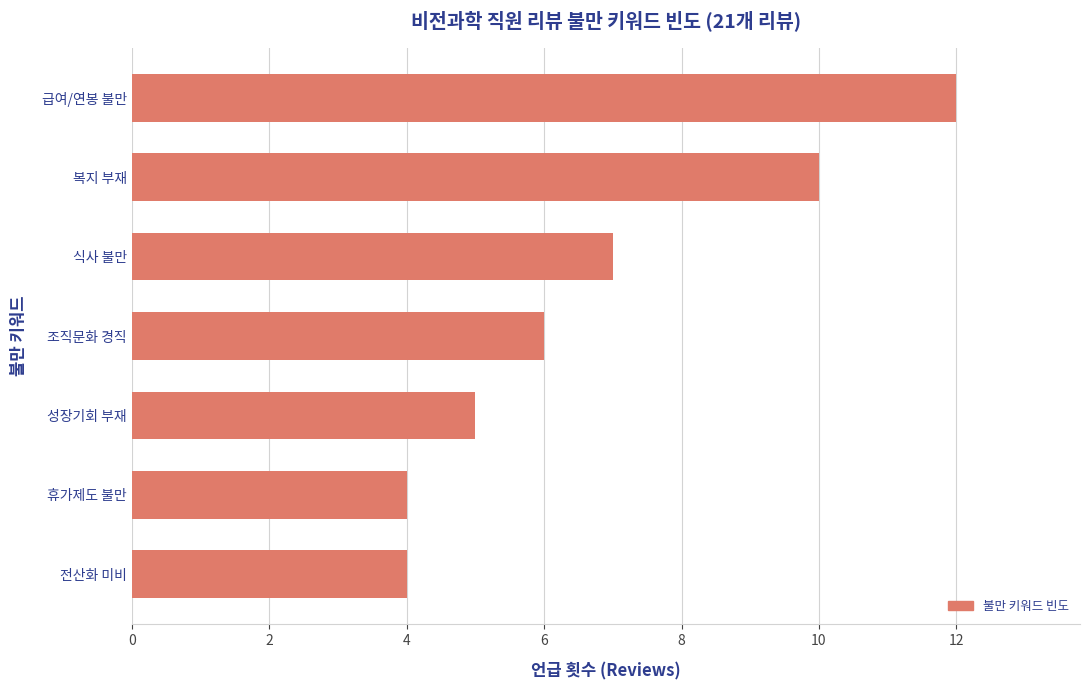

How many distinct data groups are displayed?

1